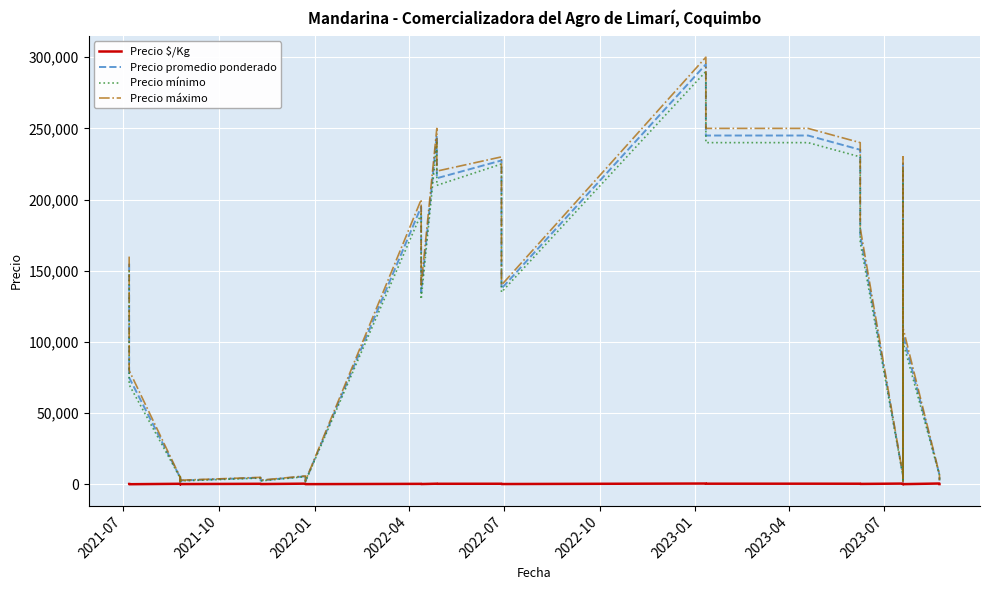

How many distinct data groups are displayed?

4